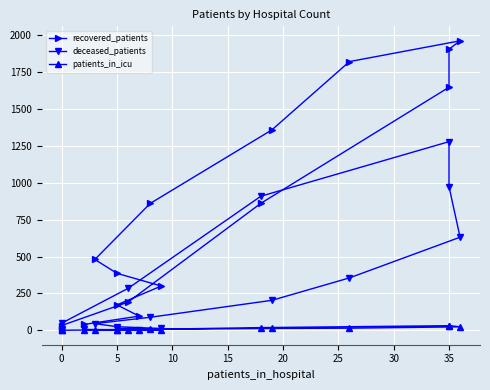

Is this an area chart (filled region under the line)?

No